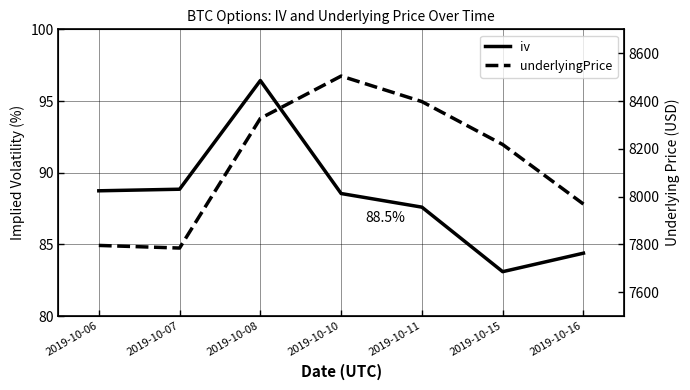

How many data points does each series have?

7